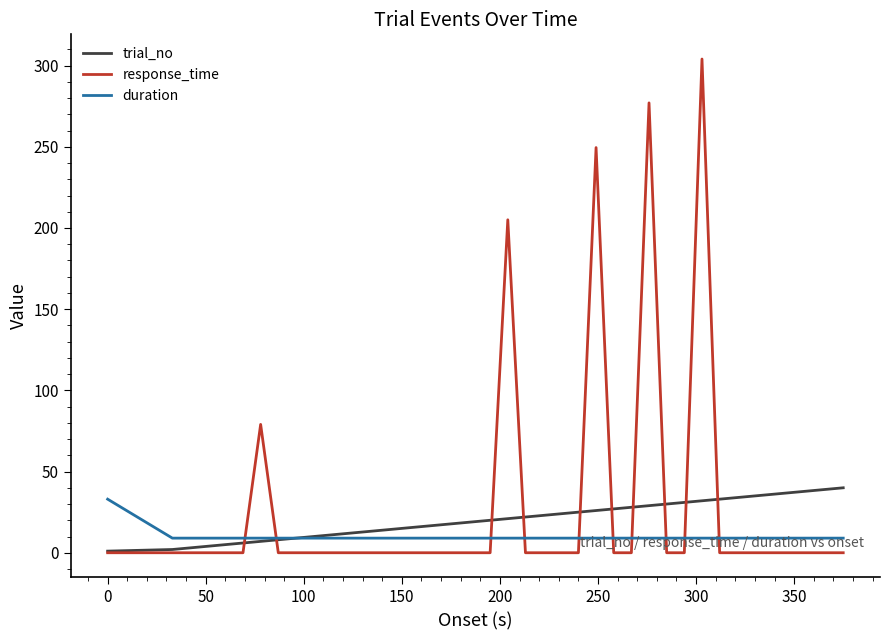

At how many categories does at least one series exceed 274?

2